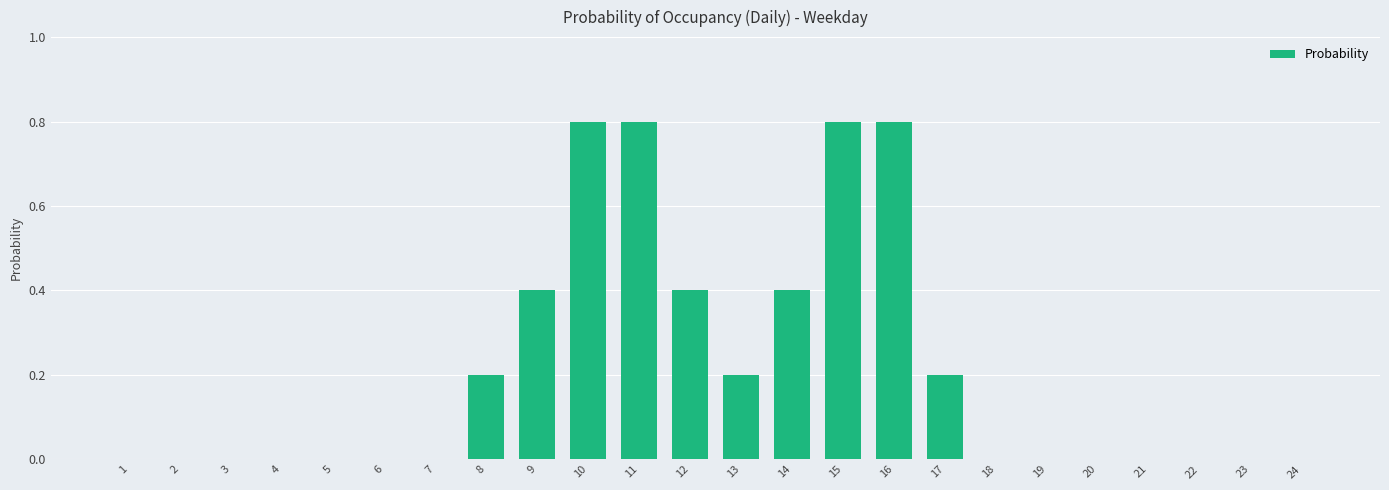

What is the greatest value displayed?

0.8